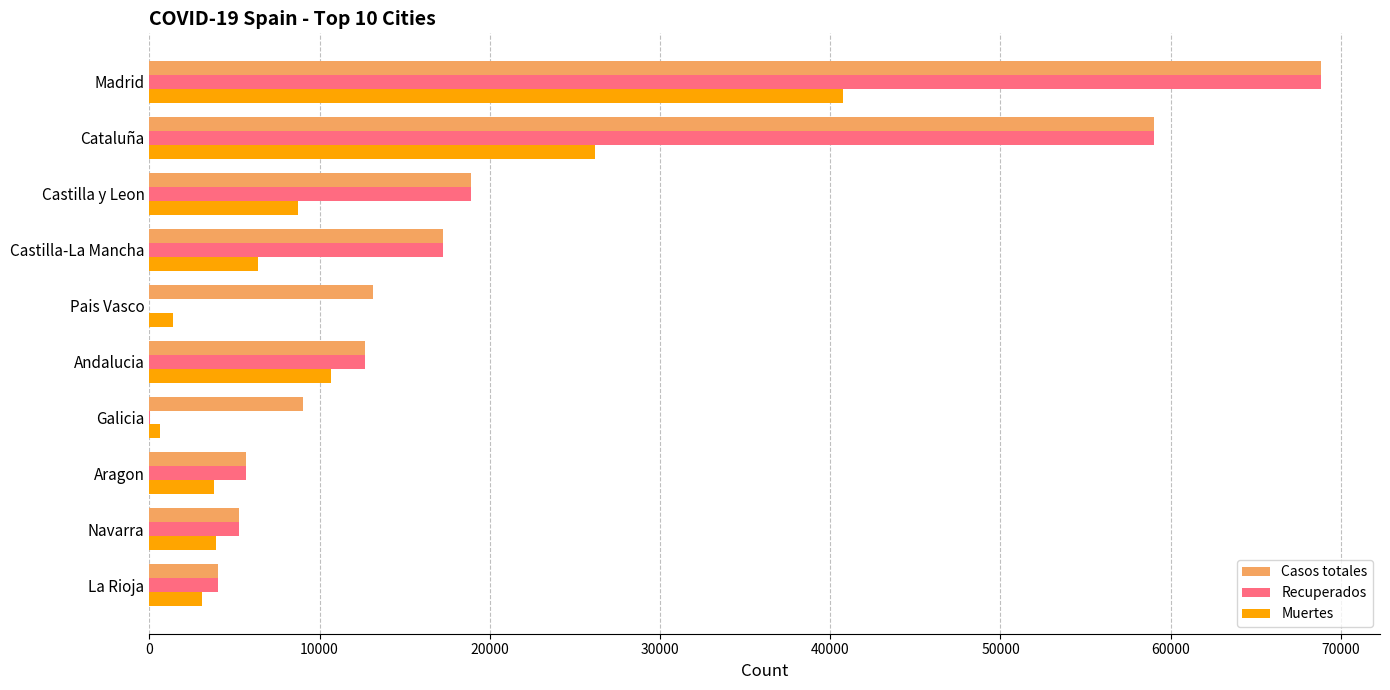

The value of Casos totales at Madrid is 39324. True or false?

False